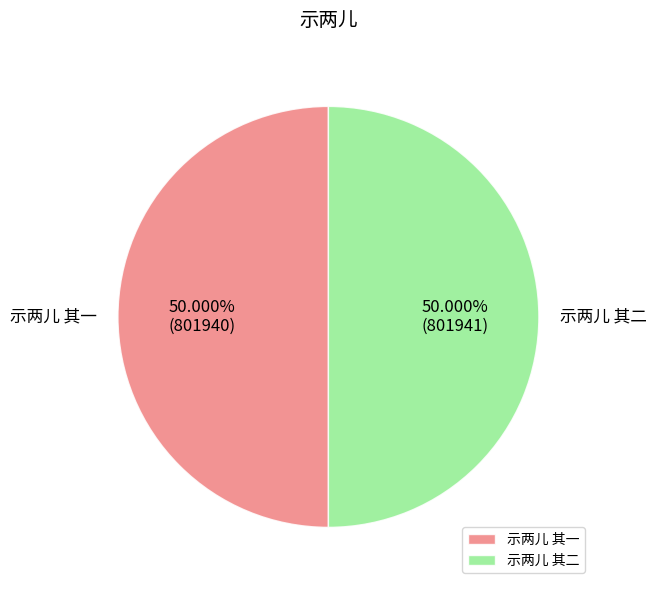

Approximately how many times larger is the value at 示两儿 其一 compared to 示两儿 其二?

1.0